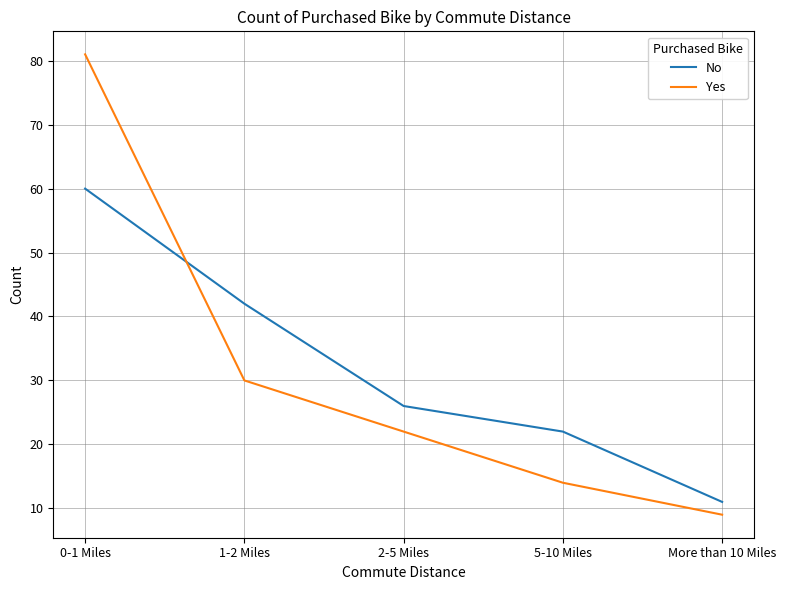

Rank the series by their maximum value, from lowest to highest.

No, Yes